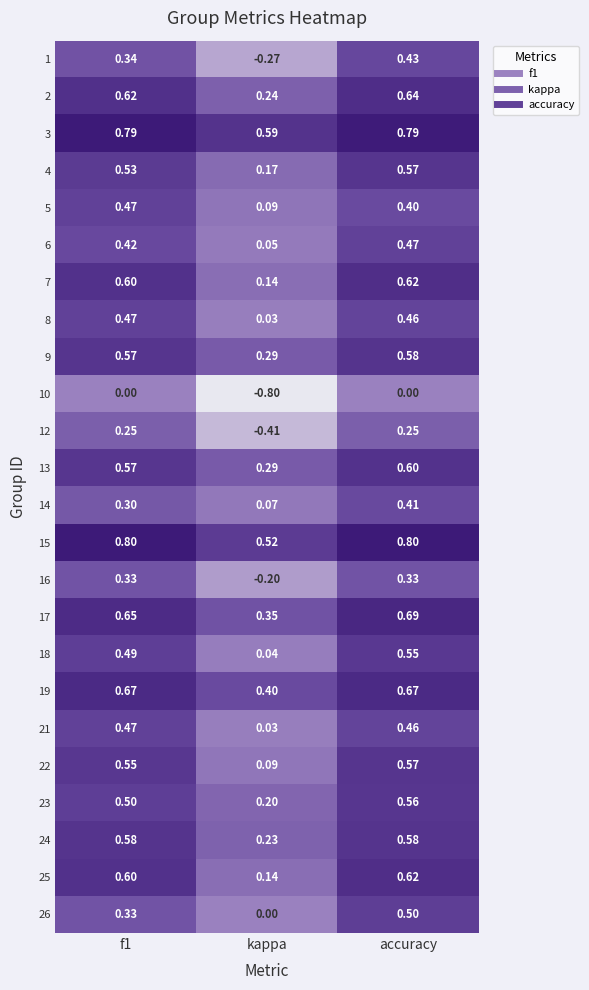

At which label does 23 reach its minimum?

kappa